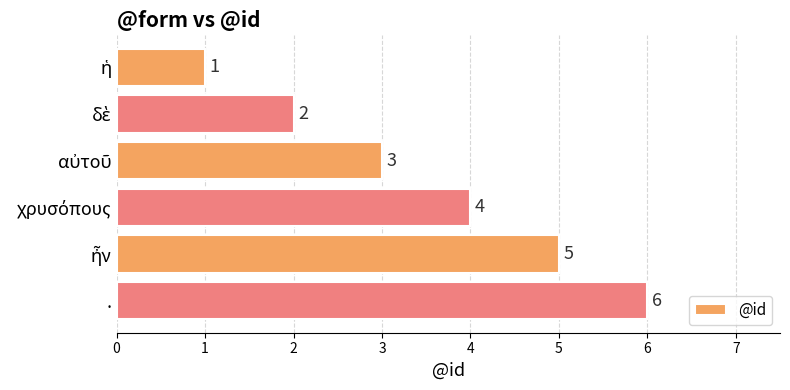

What is the smallest value displayed?

1